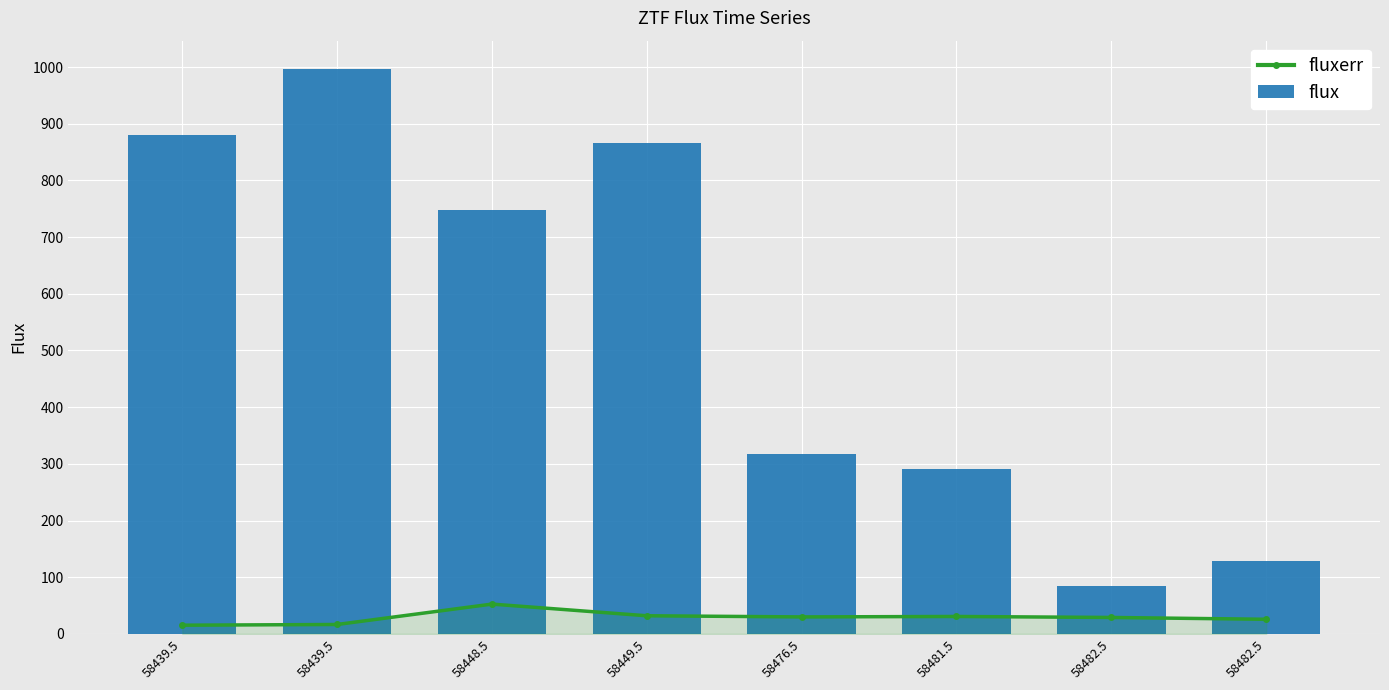

Which has a higher value, 58448.5 or 58482.5?

58448.5